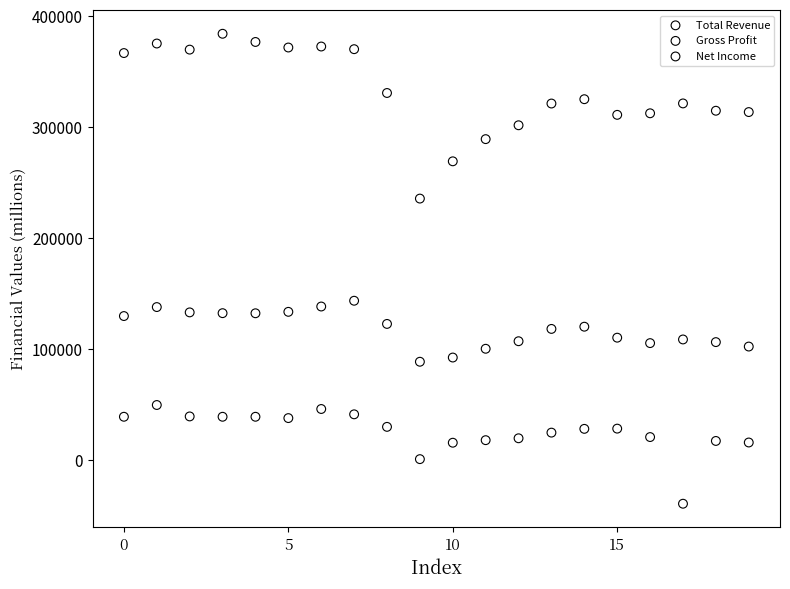

What are all the series names shown in the legend?

Total Revenue, Gross Profit, Net Income